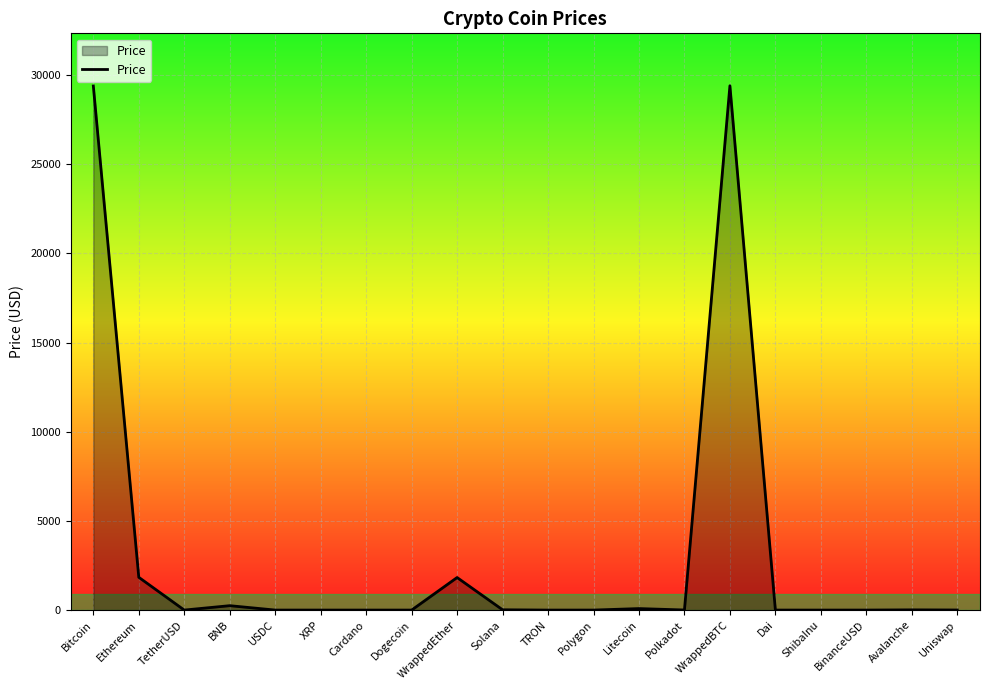

True or false: the data has more than 1 interior local peaks.

True